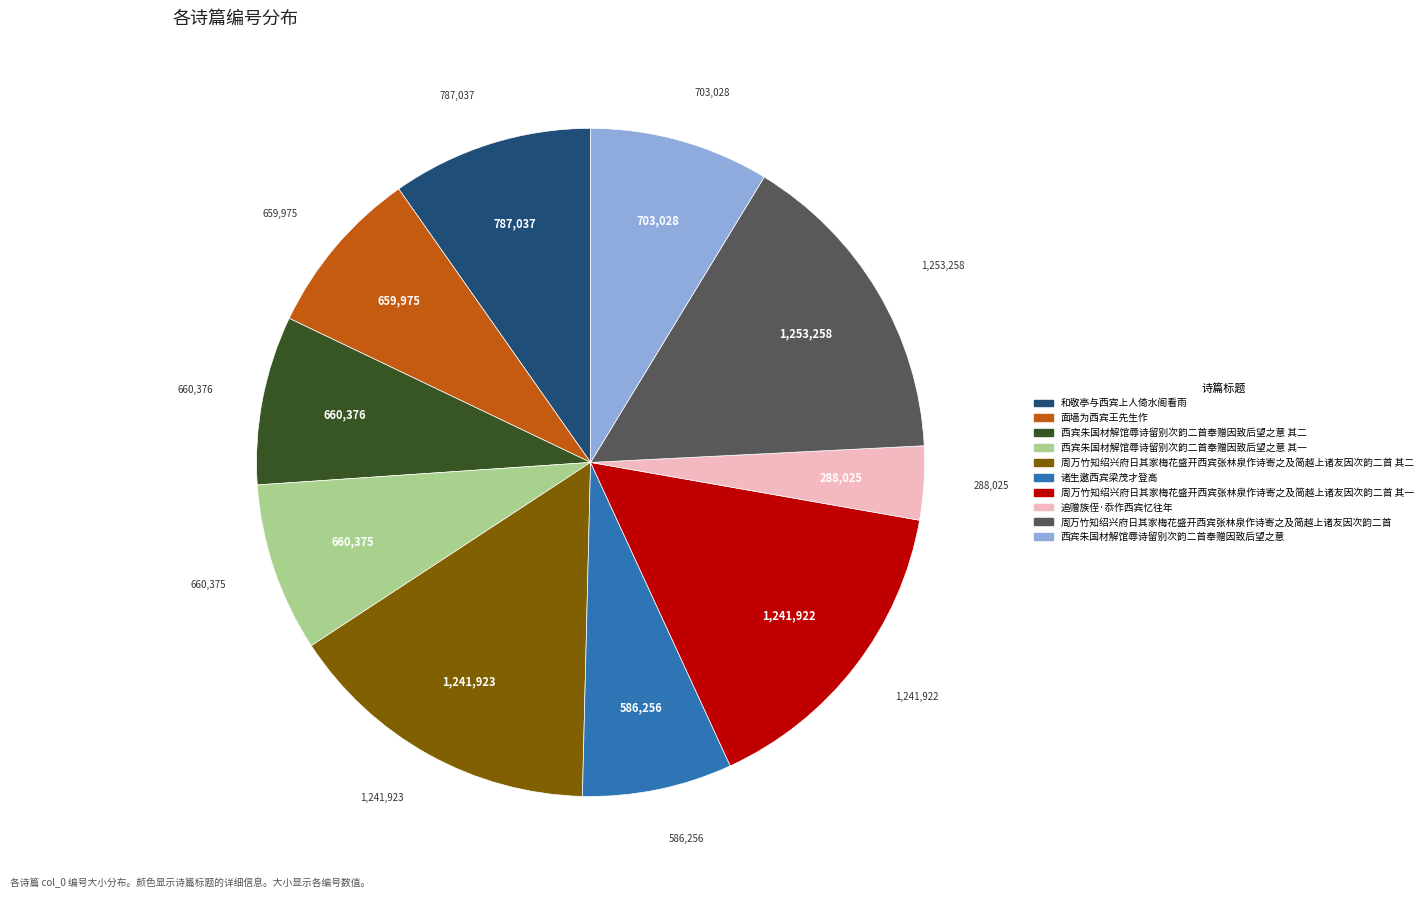

Does any single category account for the majority?

No